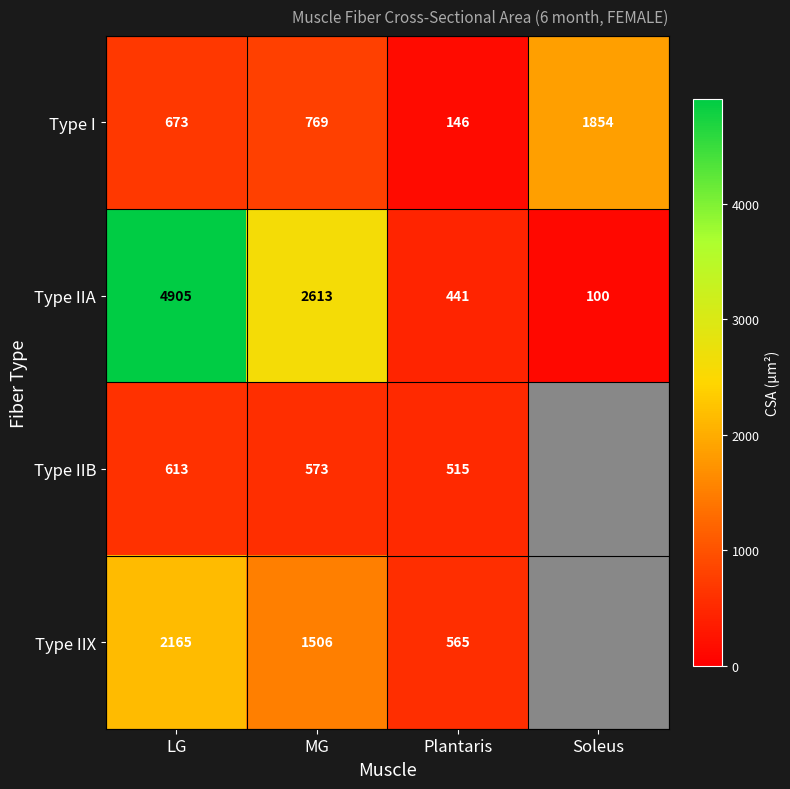

Which series changed the most between LG and MG?

Type IIA